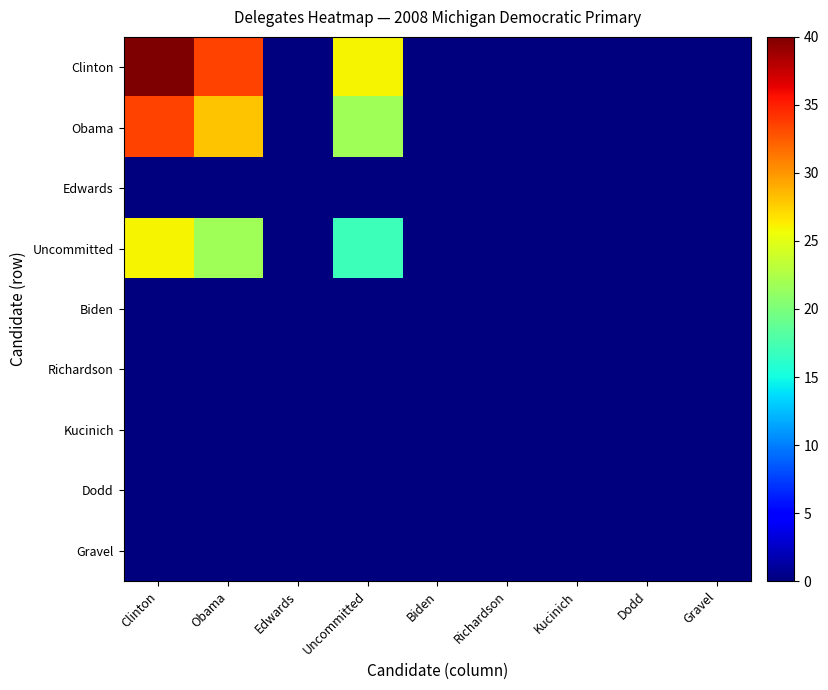

Rank the series by their maximum value, from lowest to highest.

Edwards, Biden, Richardson, Kucinich, Dodd, Gravel, Uncommitted, Obama, Clinton